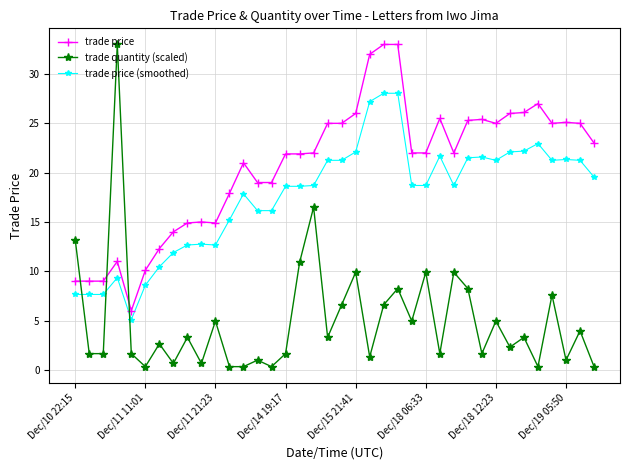

Which series has the widest spread of values?

trade quantity (scaled)